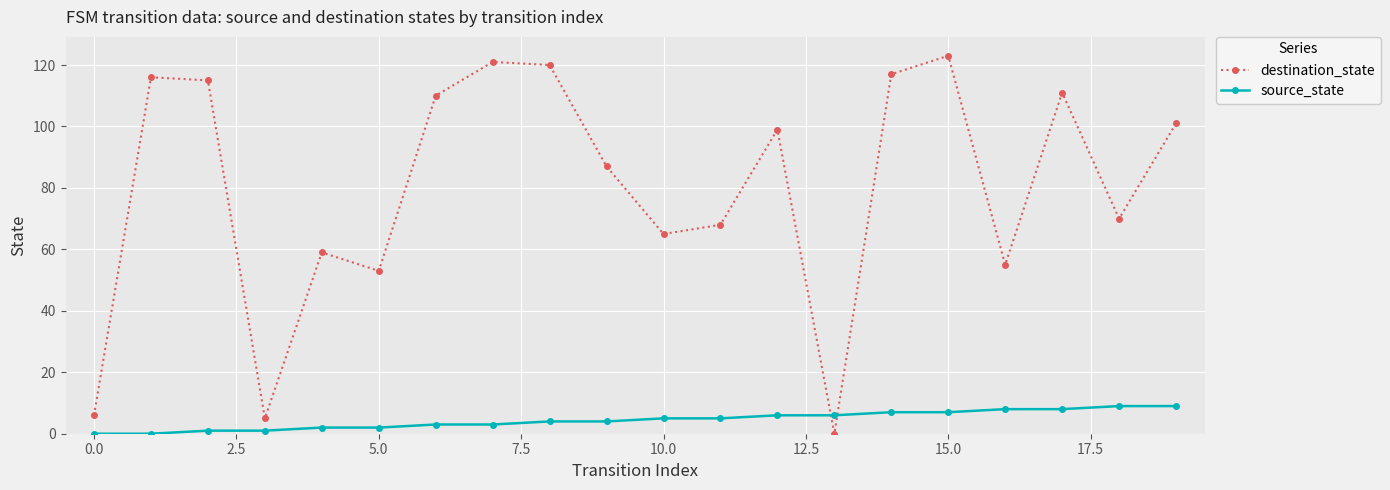

Rank the series by their maximum value, from highest to lowest.

destination_state, source_state